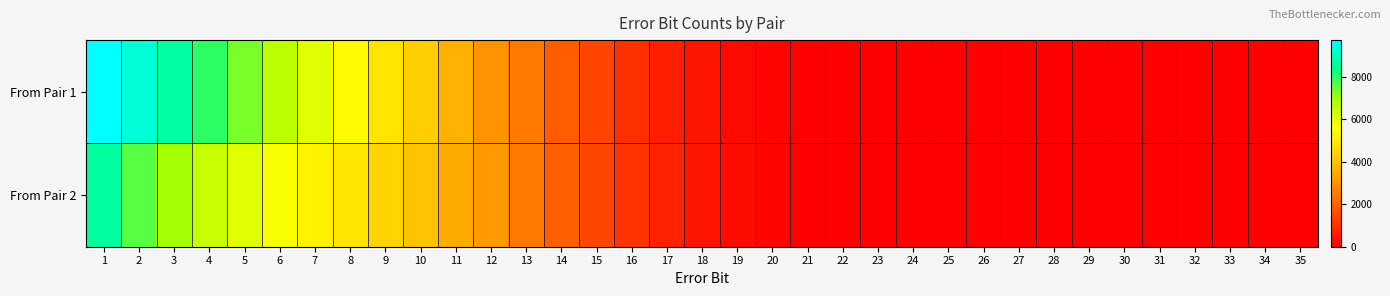

Between 9 and 10, which series saw the biggest shift?

From Pair 1